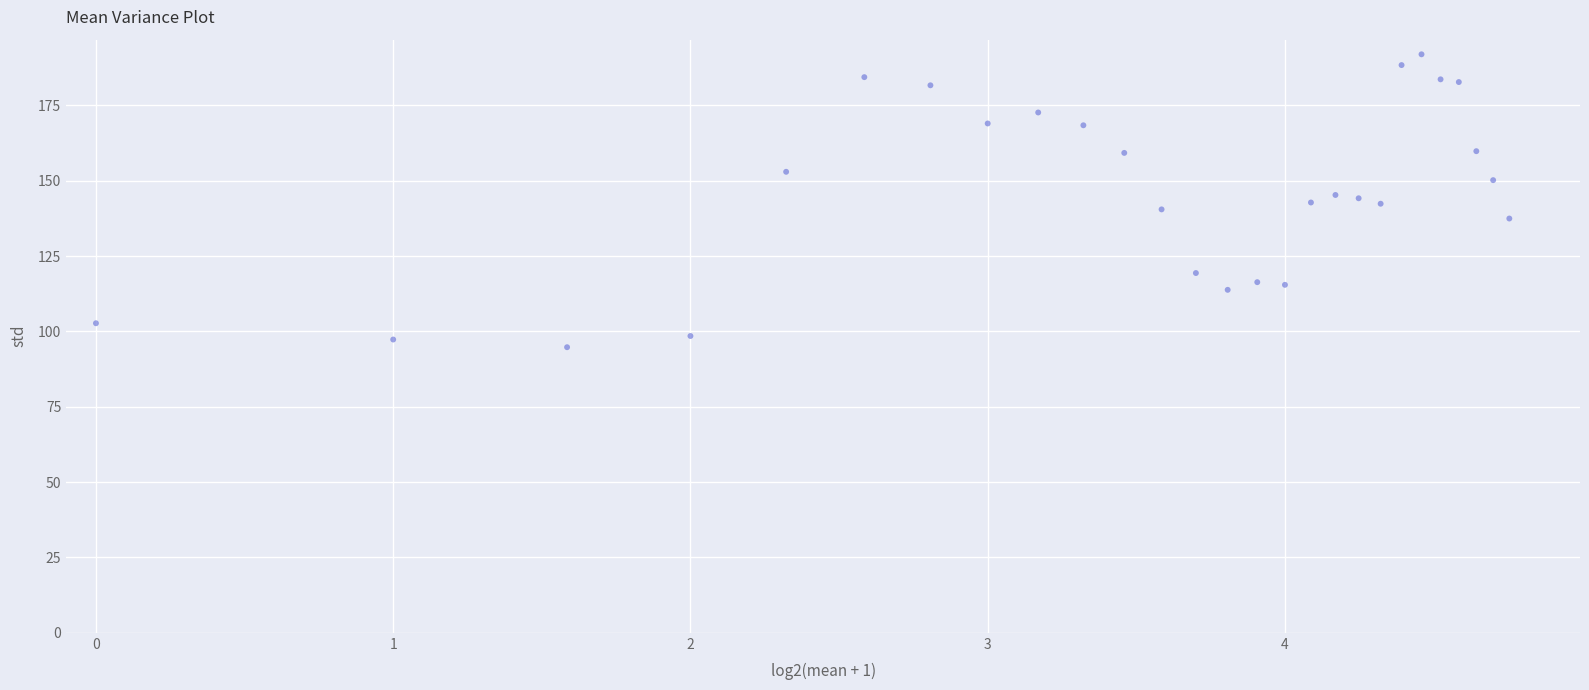

What is the range of Y values (max minus min)?

97.2